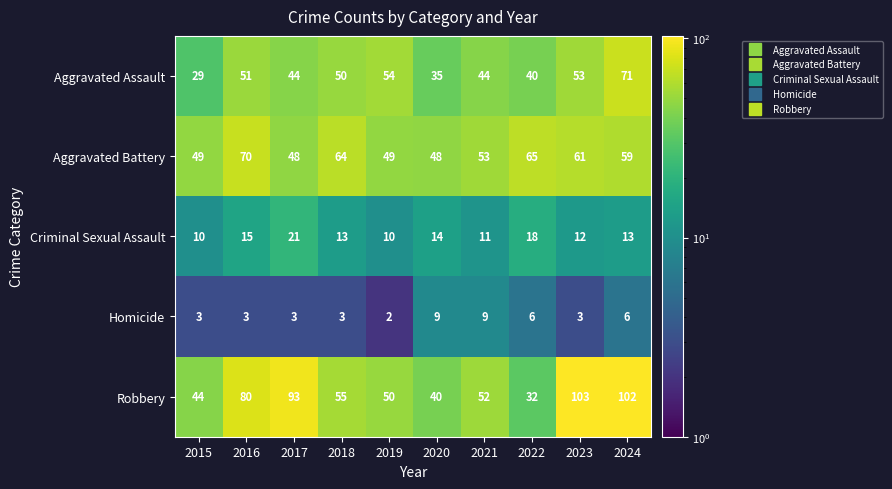

Between 2022 and 2024, which series saw the biggest shift?

Robbery